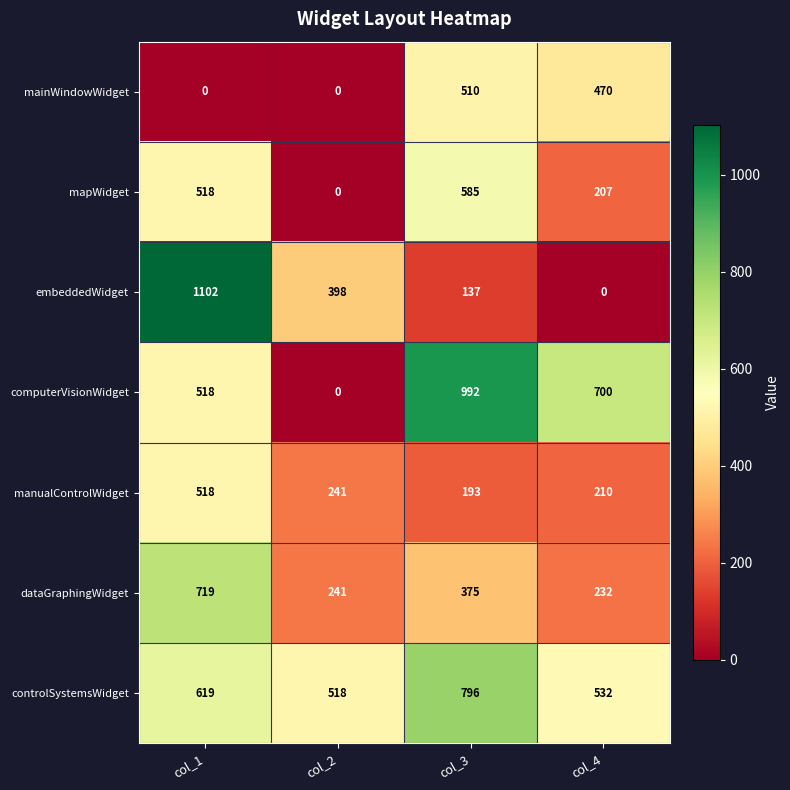

Reading right to left, extract all data points from this chart.

mainWindowWidget: 470	510	0	0
mapWidget: 207	585	0	518
embeddedWidget: 0	137	398	1102
computerVisionWidget: 700	992	0	518
manualControlWidget: 210	193	241	518
dataGraphingWidget: 232	375	241	719
controlSystemsWidget: 532	796	518	619